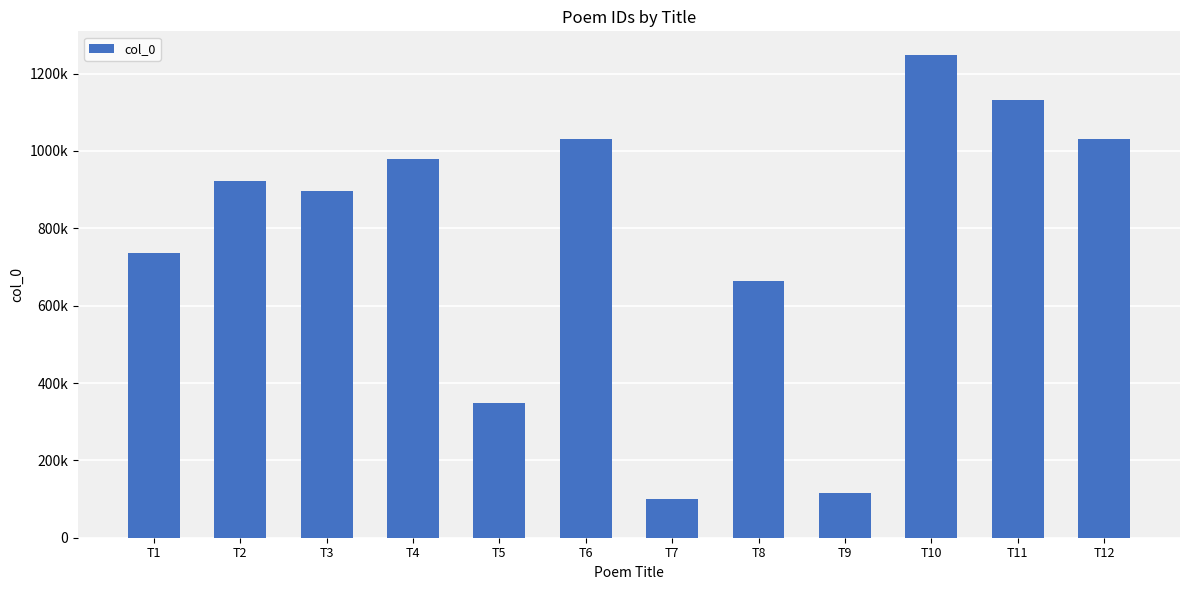

Which label corresponds to the smallest value in the chart?

T7